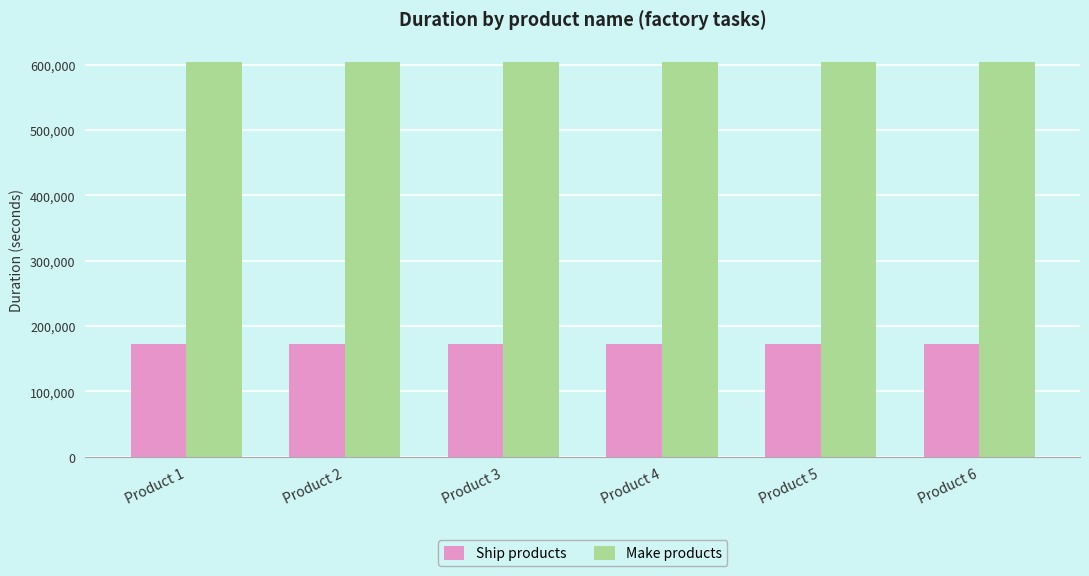

What are all the series names shown in the legend?

Ship products, Make products